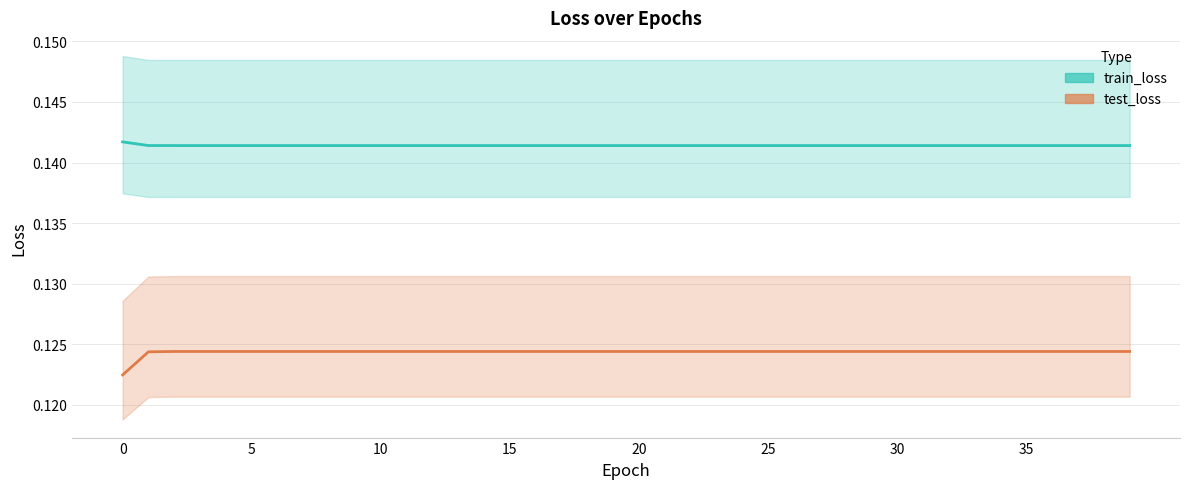

Which series has the widest spread of values?

test_loss